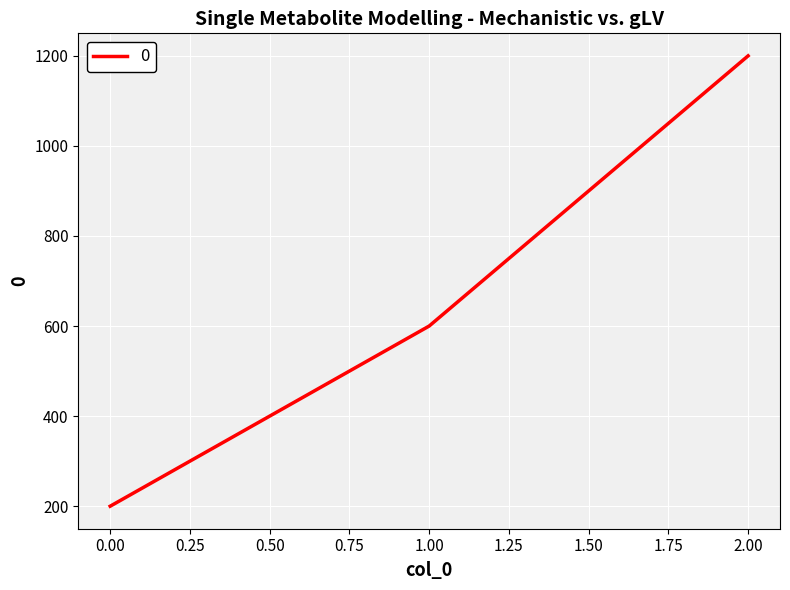

How many distinct data groups are displayed?

1